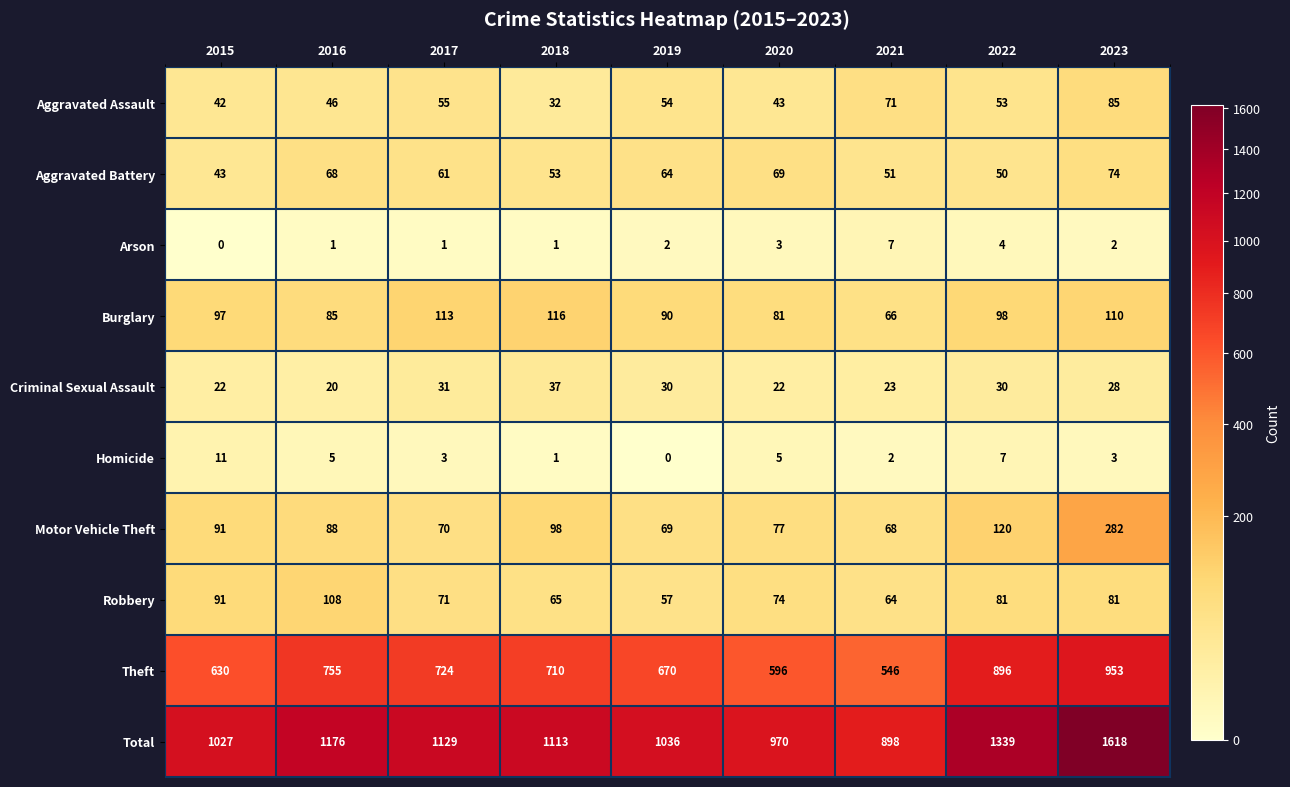

True or false: Theft has a value of 1224 at 2016.

False